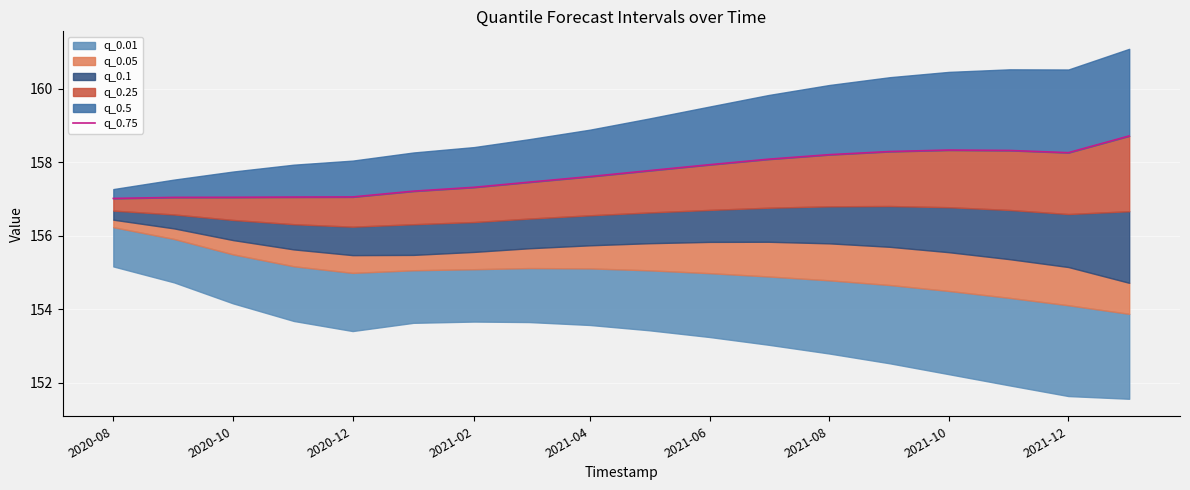

Reading left to right, extract all data points from this chart.

157.0	157.0	157.0	157.1	157.1	157.2	157.3	157.5	157.6	157.8	157.9	158.1	158.2	158.3	158.3	158.3	158.3	158.7